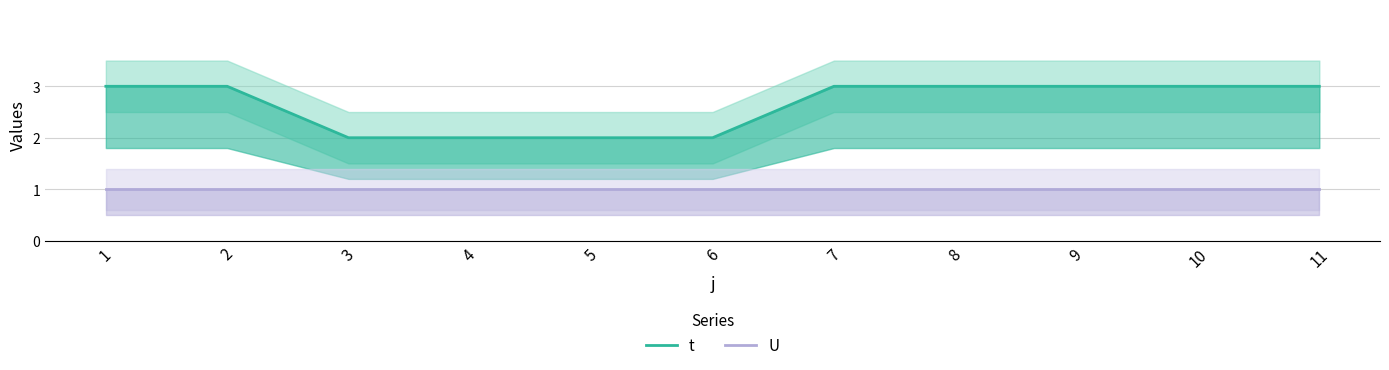

True or false: U and t intersect in this chart.

False